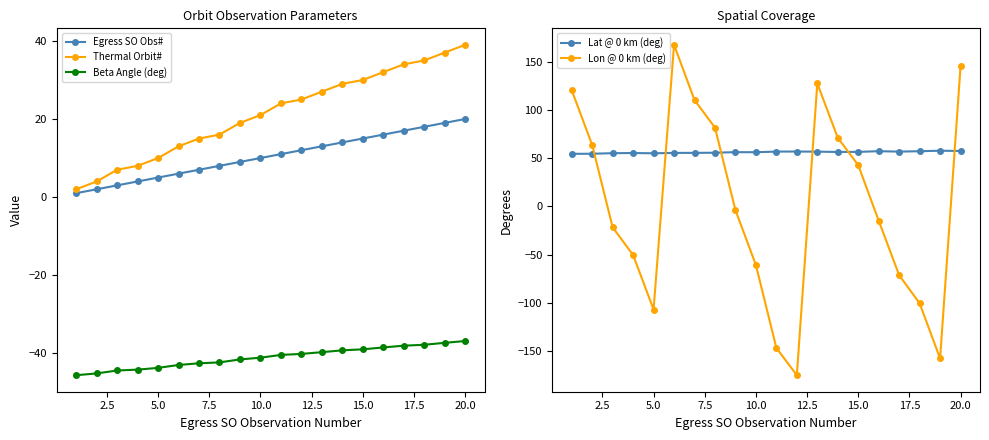

True or false: Thermal Orbit# and Lon @ 0 km (deg) intersect in this chart.

True